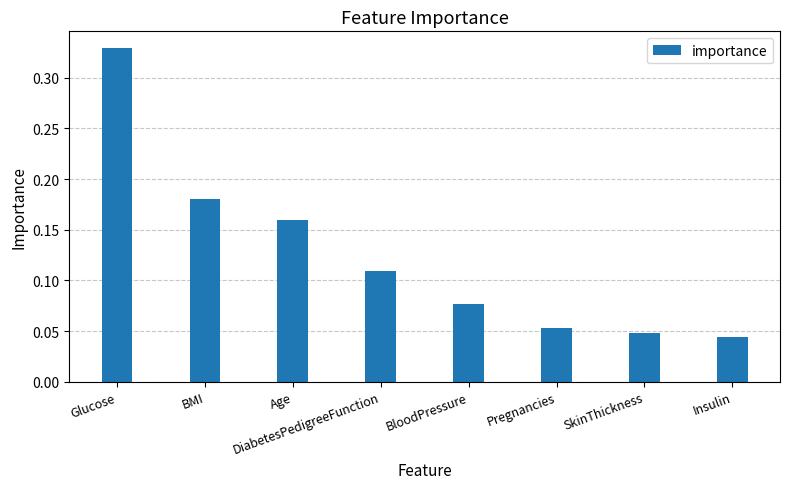

At which label is the value closest to 0?

Insulin